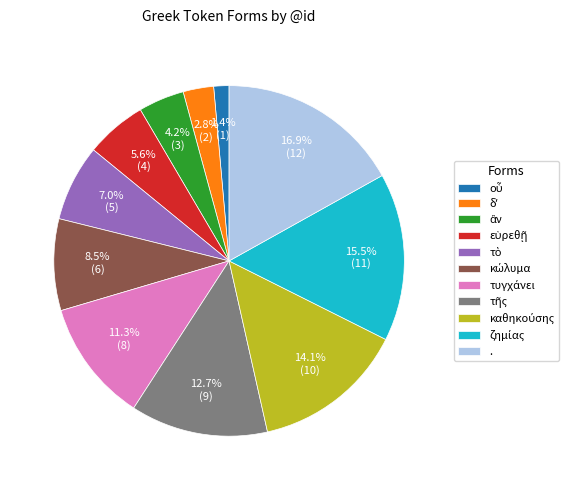

Which category has the biggest portion of the pie?

.